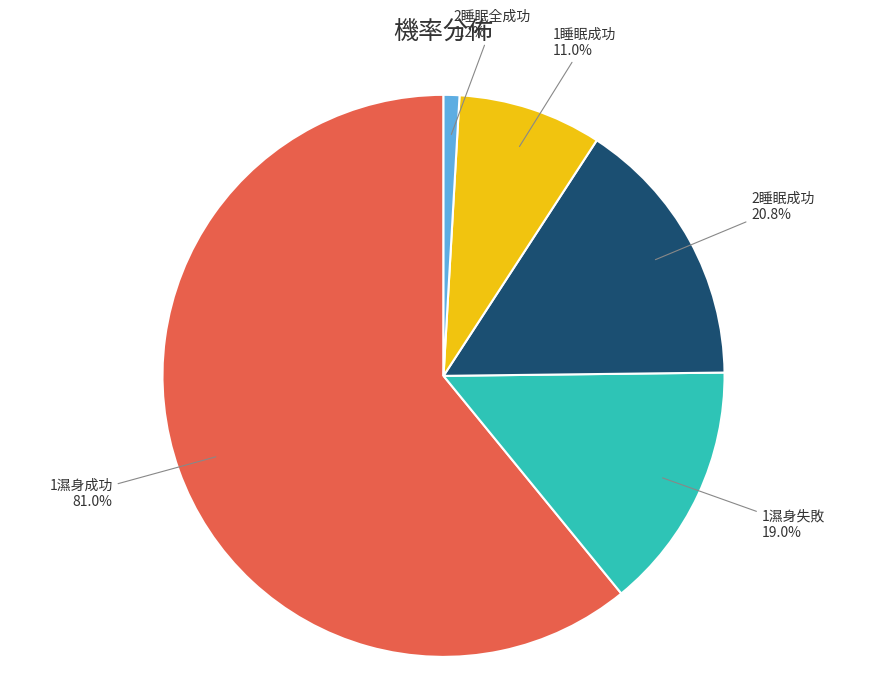

How many slices are in this pie chart?

5